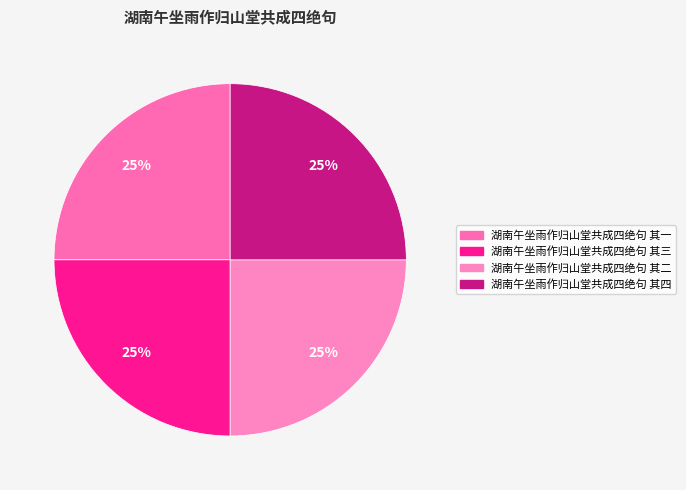

Count the number of slices in the pie.

4